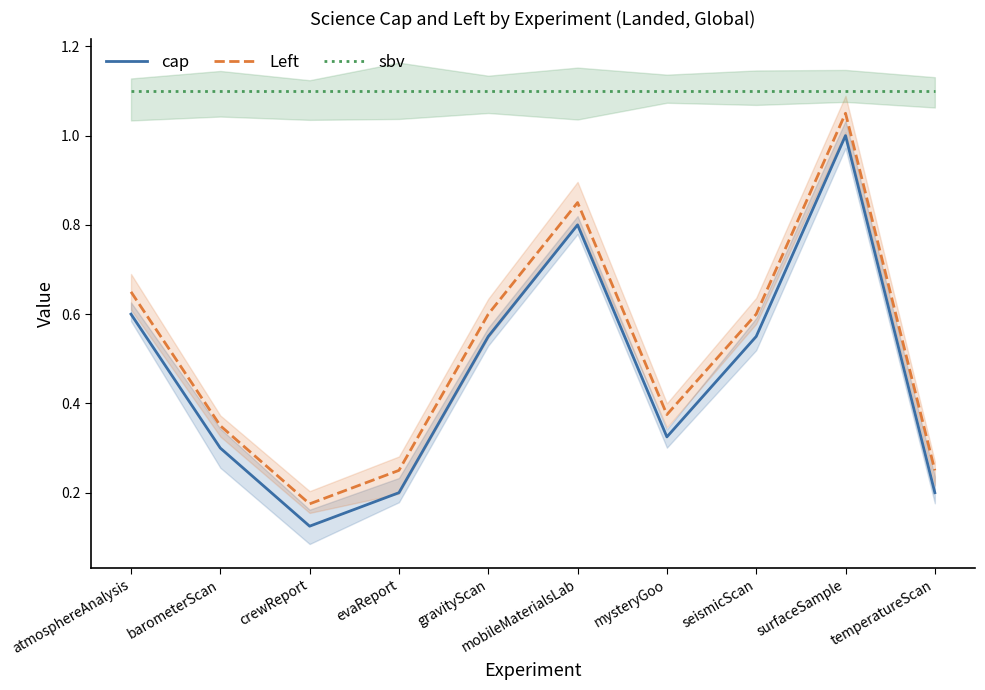

What is the sum of all cap values?

4.7